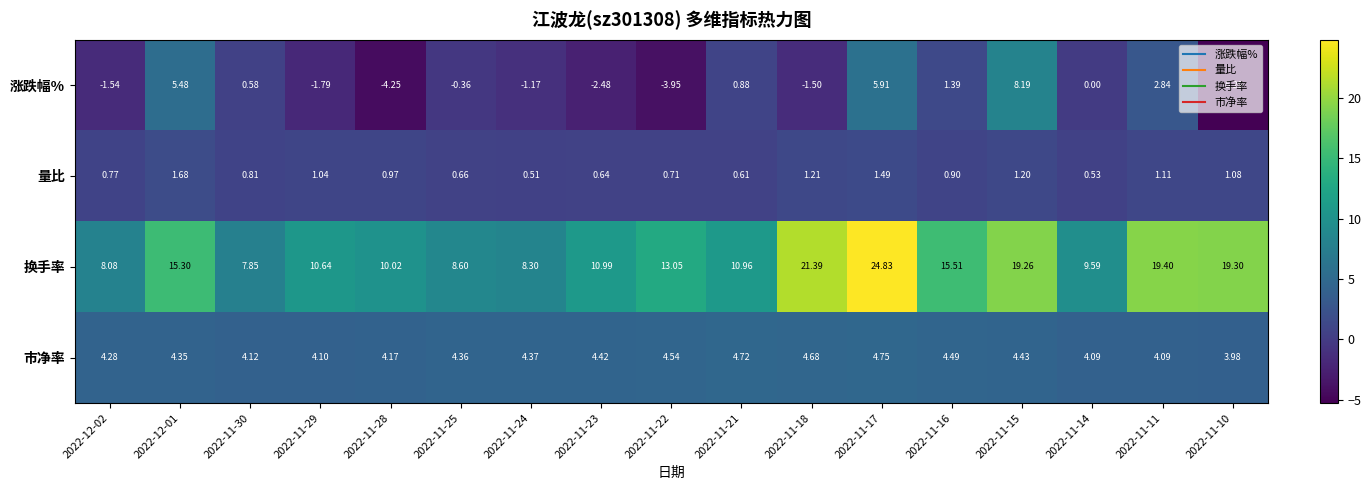

At 2022-11-11, list the series in order from largest to smallest.

换手率, 市净率, 涨跌幅%, 量比